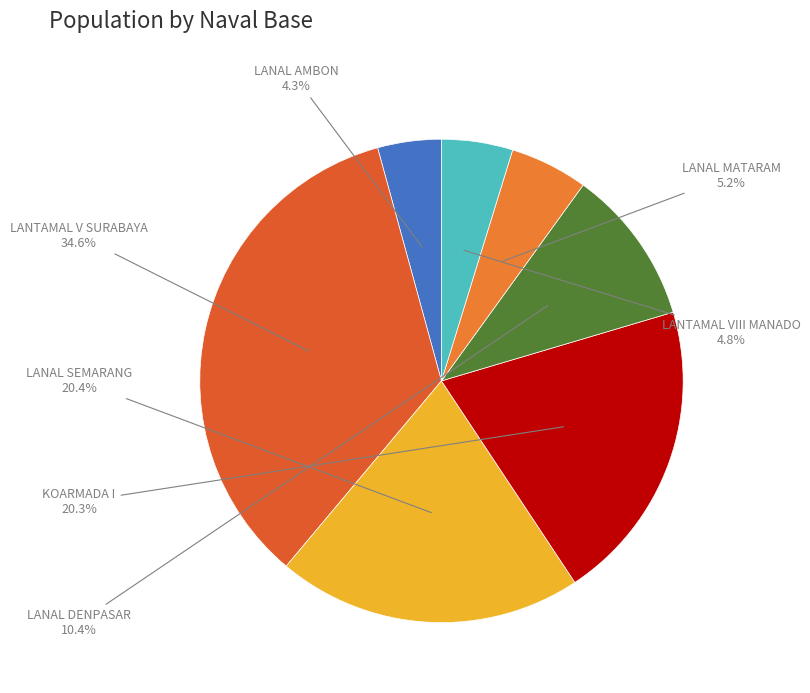

Is it true that LANTAMAL V SURABAYA is 35% of the pie?

True